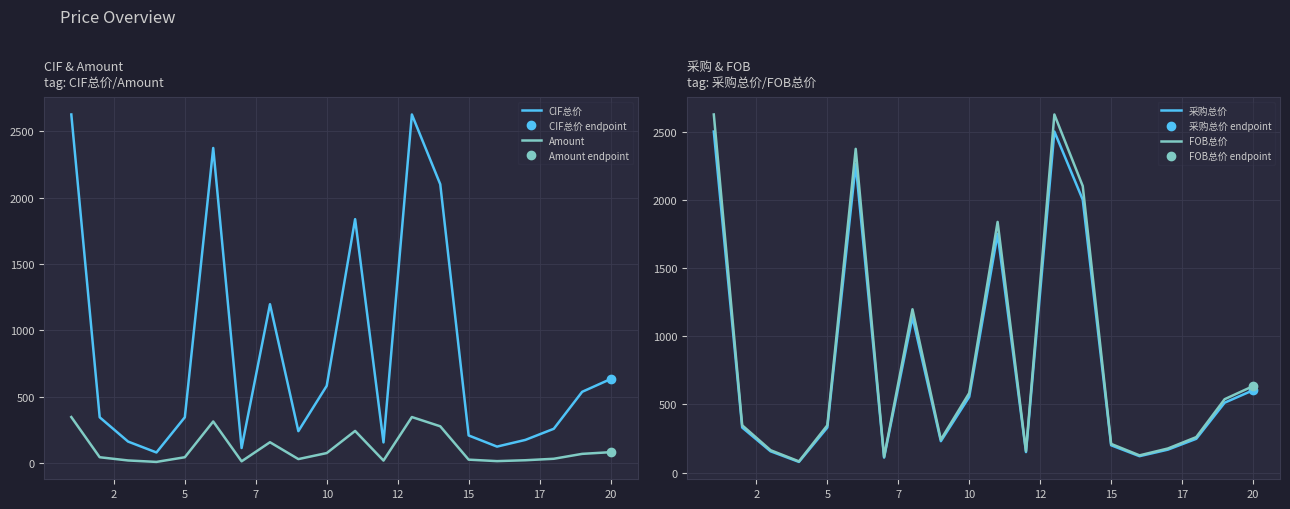

What are all the series names shown in the legend?

CIF总价, Amount, 采购总价, FOB总价